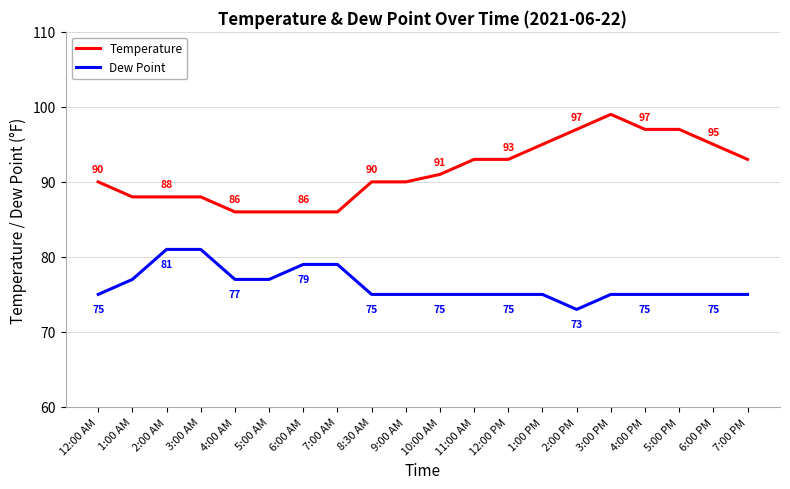

Is it true that Temperature equals 93 at 11:00 AM?

True